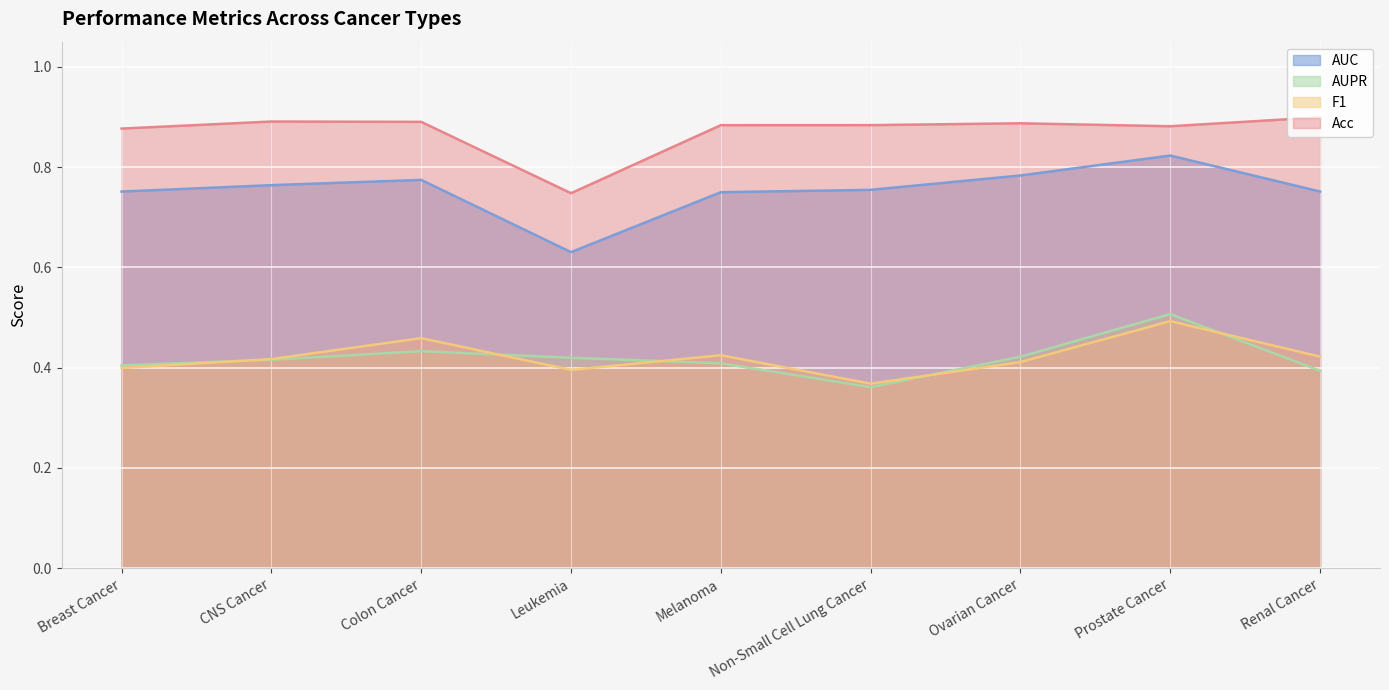

Reading left to right, list all the values displayed in this chart.

AUC: 0.8	0.8	0.8	0.6	0.7	0.8	0.8	0.8	0.8
AUPR: 0.4	0.4	0.4	0.4	0.4	0.4	0.4	0.5	0.4
F1: 0.4	0.4	0.5	0.4	0.4	0.4	0.4	0.5	0.4
Acc: 0.9	0.9	0.9	0.7	0.9	0.9	0.9	0.9	0.9